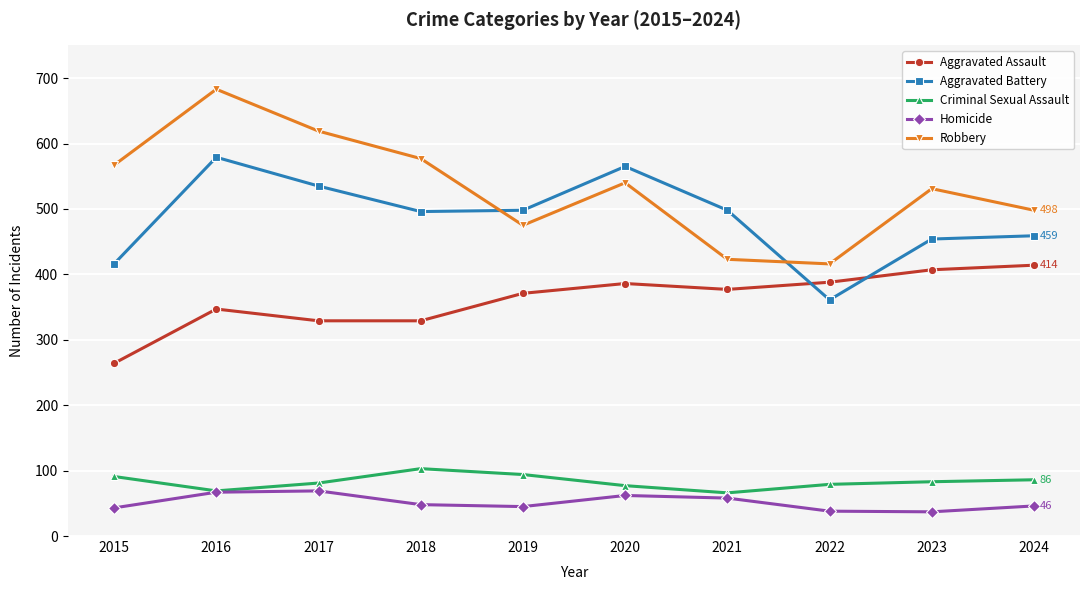

Rank the series at 2018 from lowest to highest value.

Homicide, Criminal Sexual Assault, Aggravated Assault, Aggravated Battery, Robbery